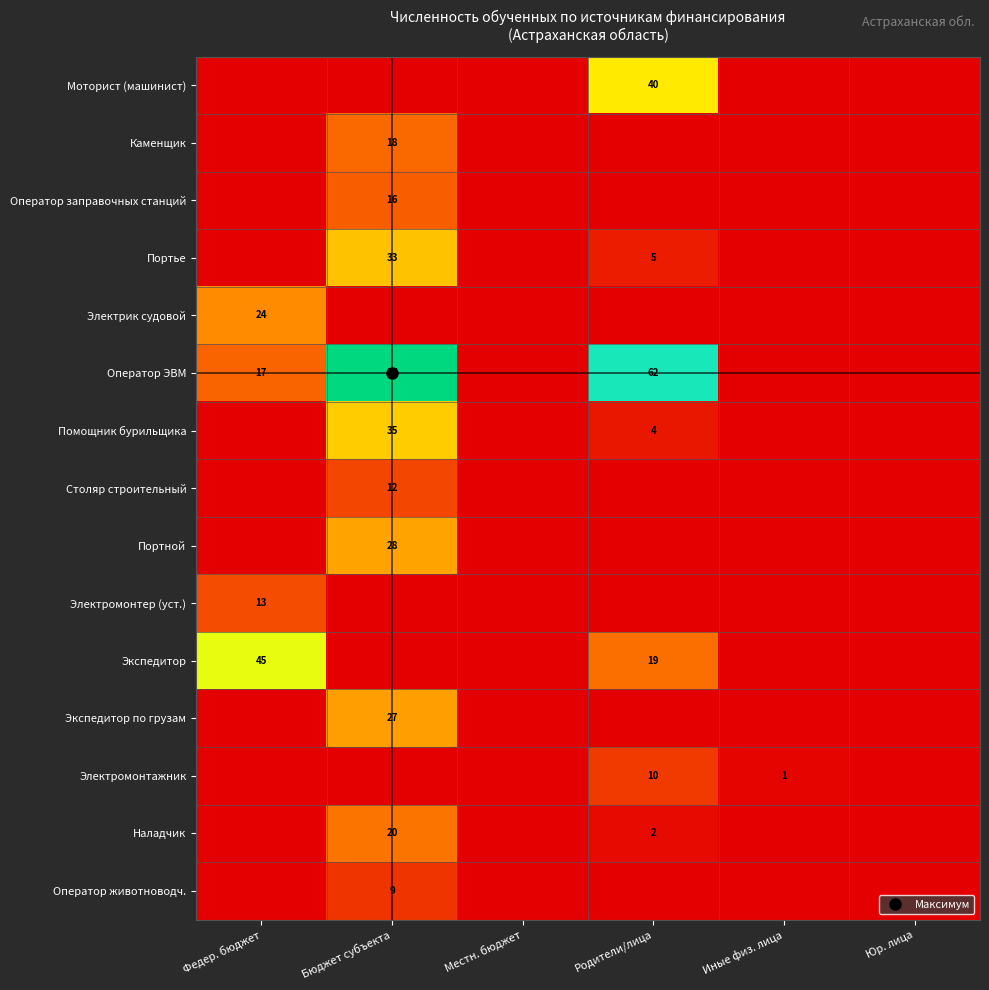

What is the difference between the highest and lowest values at Иные физ. лица?

1